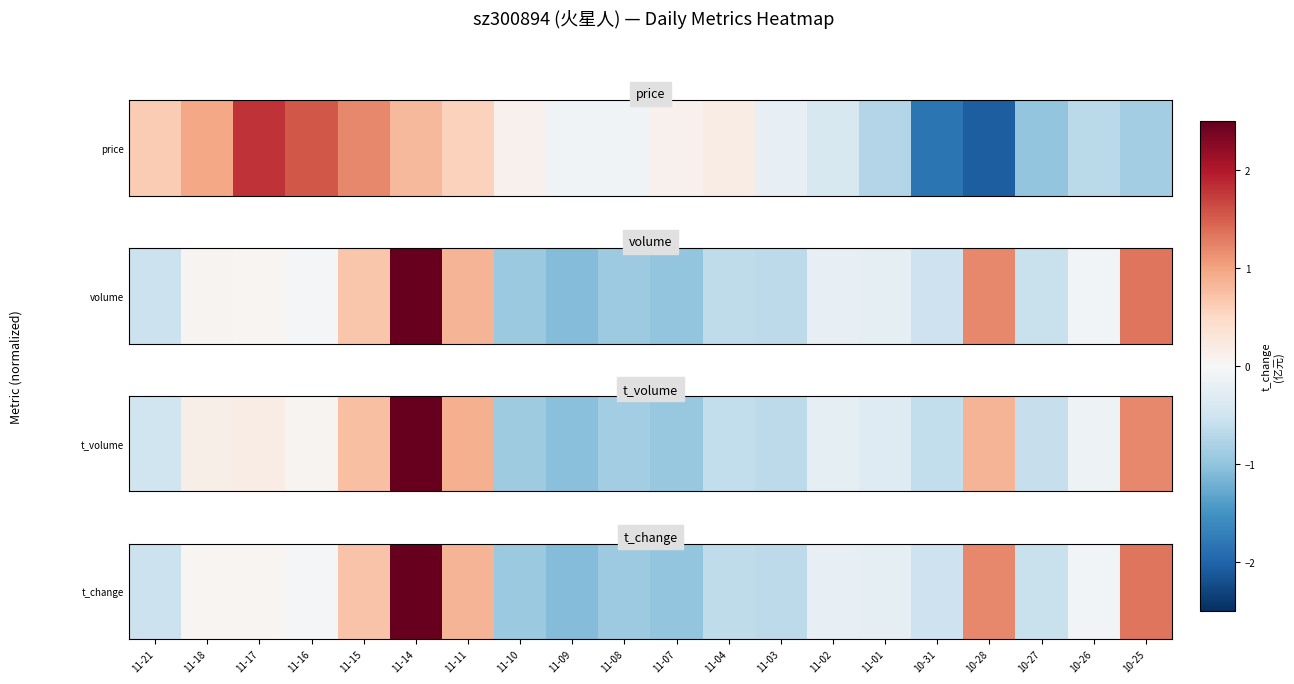

At which category does the chart reach its minimum across all series?

11-09